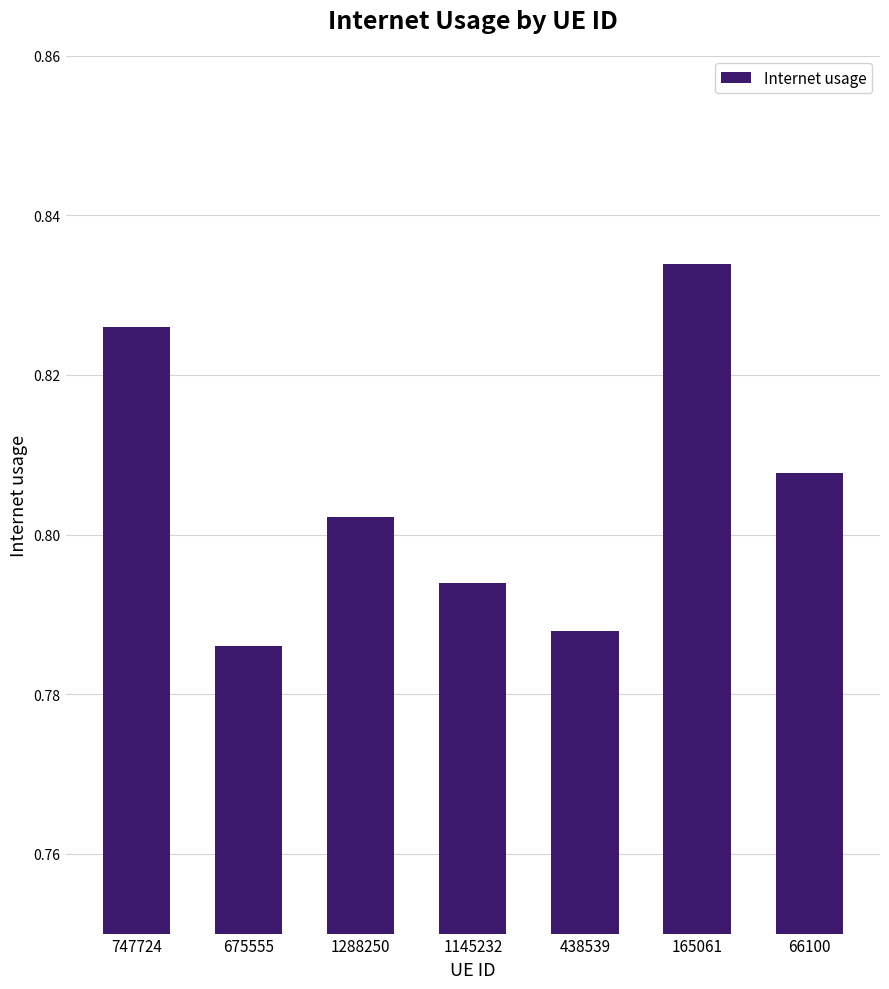

At which category does the chart reach its peak across all series?

165061